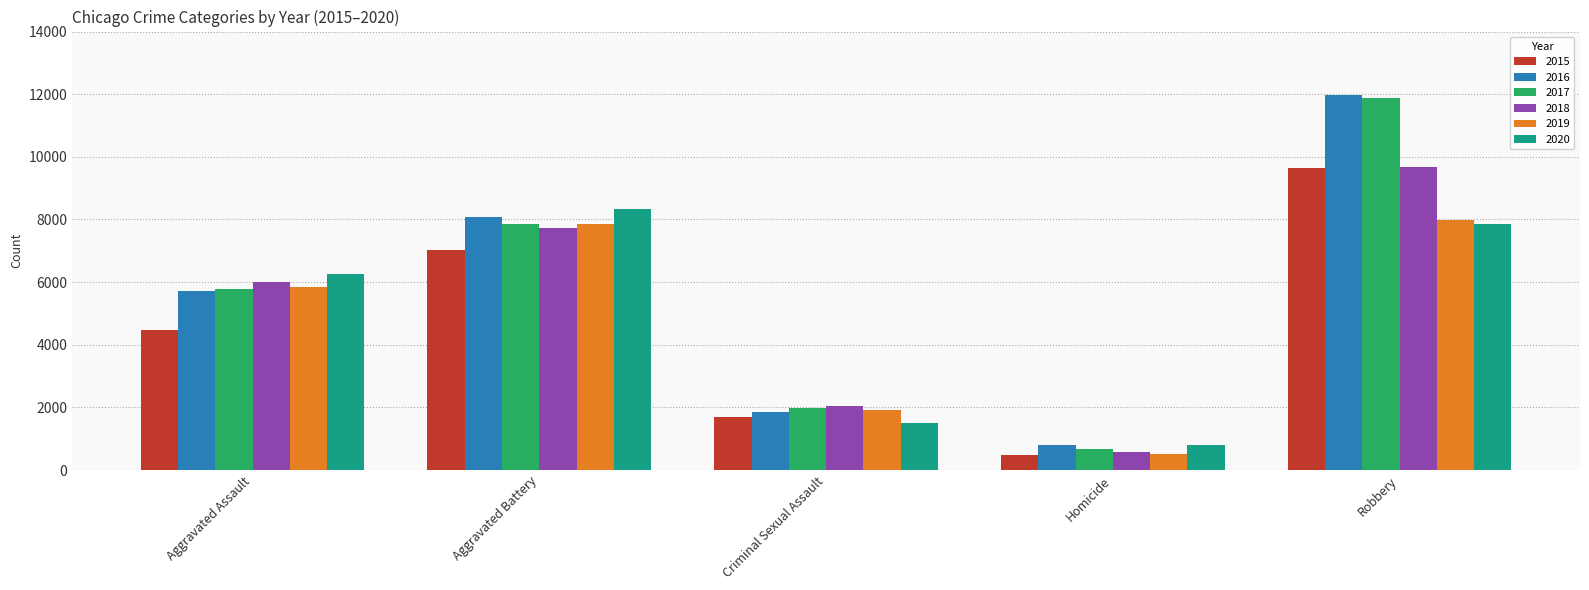

Between Aggravated Assault and Aggravated Battery, which series saw the biggest shift?

2015